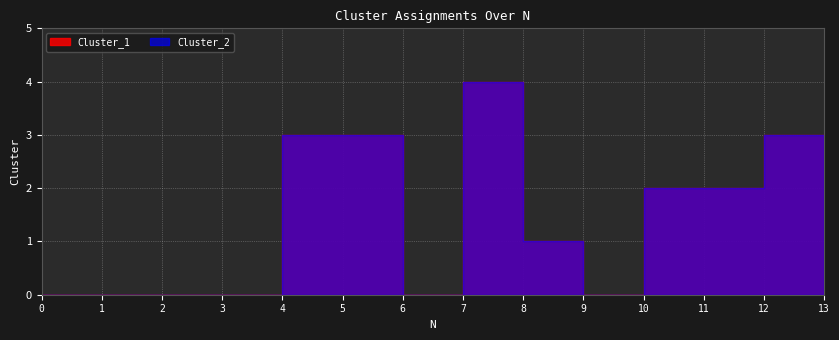

The value of Cluster_1 at 8 is 1. True or false?

True